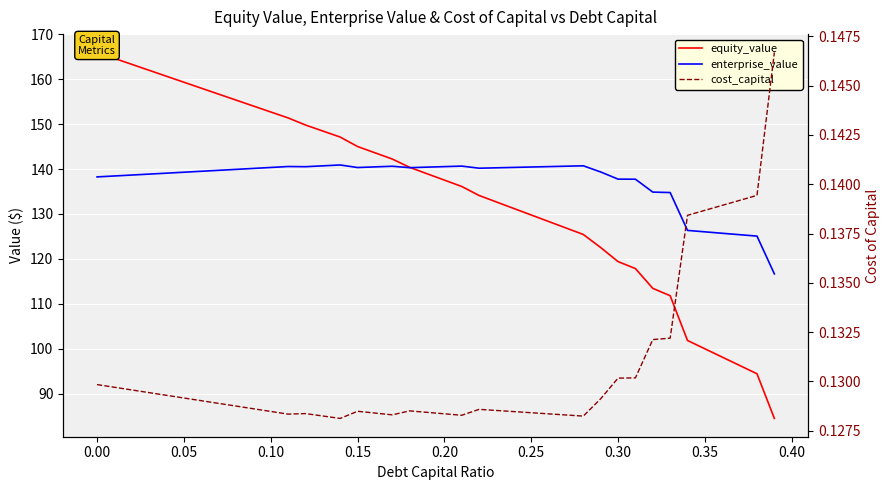

True or false: enterprise_value and cost_capital intersect in this chart.

False